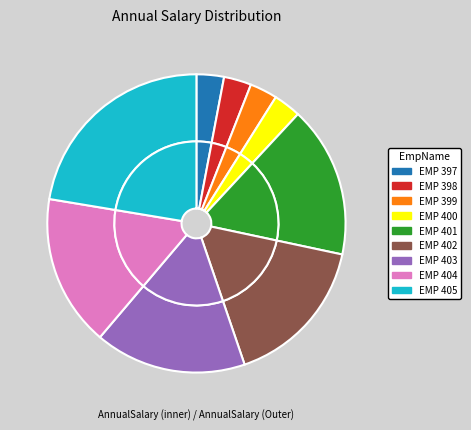

True or false: EMP 397 accounts for 1% of the total.

False